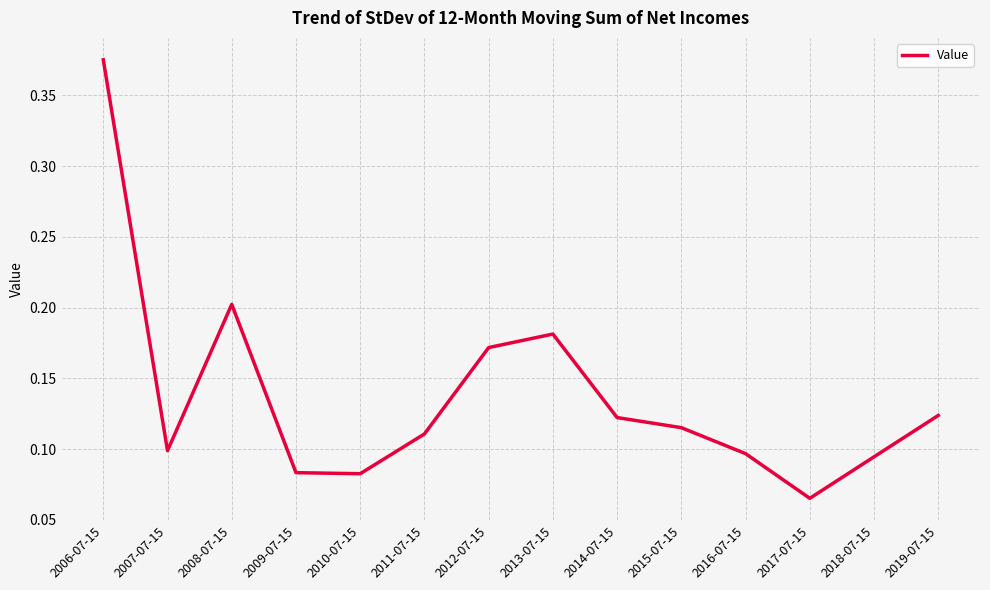

What position from the right is 2014-07-15?

6